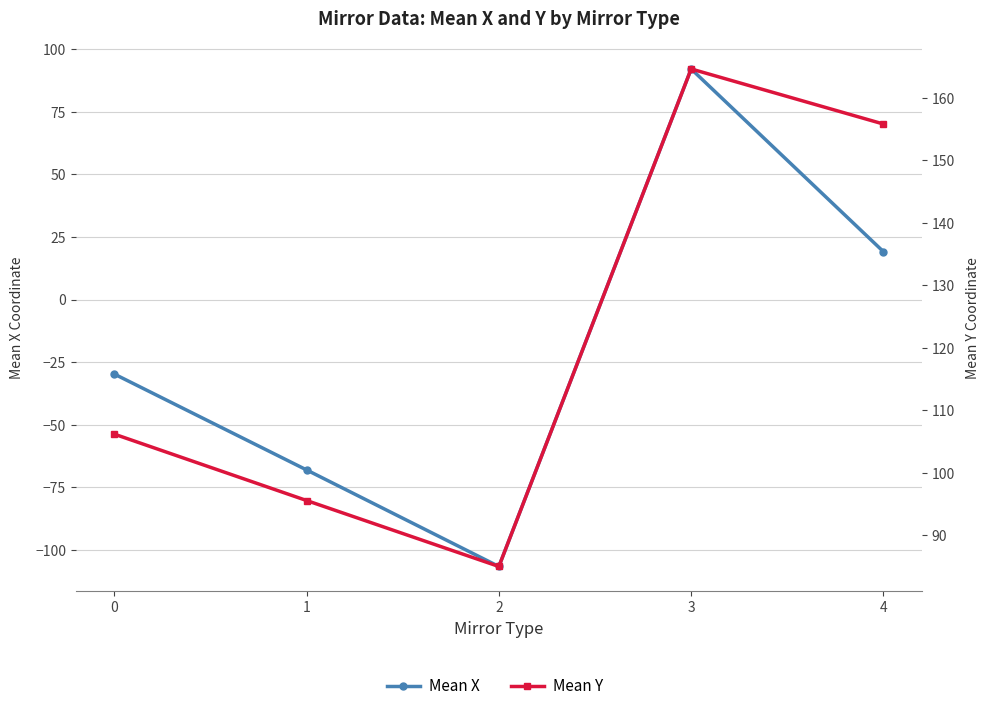

How many interior local valleys does the Mean X series have?

1